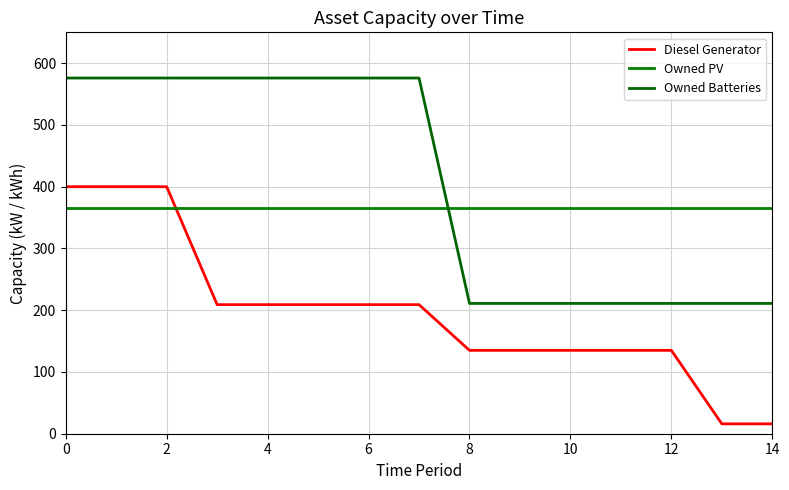

How many series are shown in this chart?

3